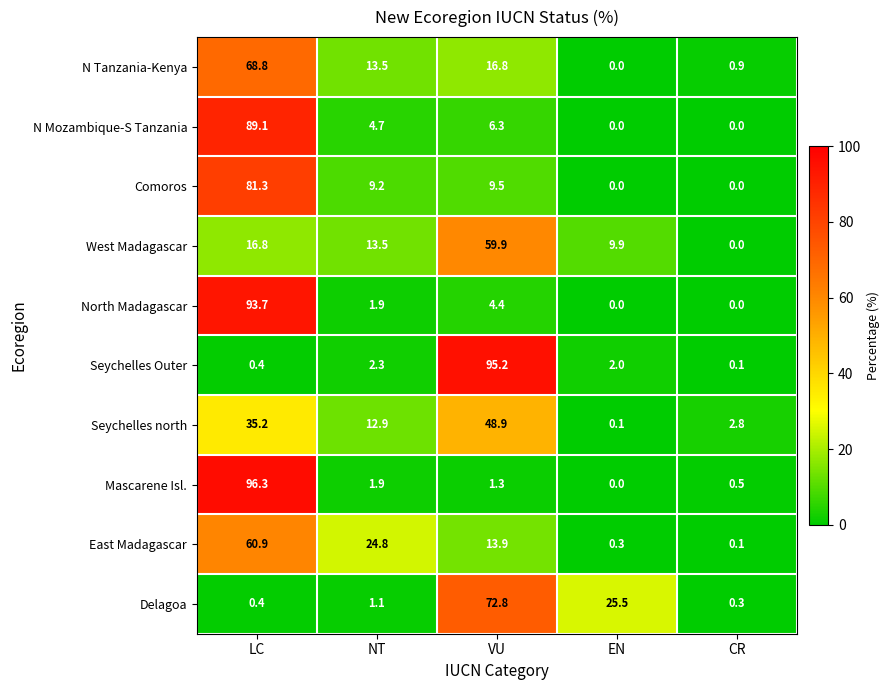

What is the difference between the second highest and minimum values in the Delagoa series?

25.2